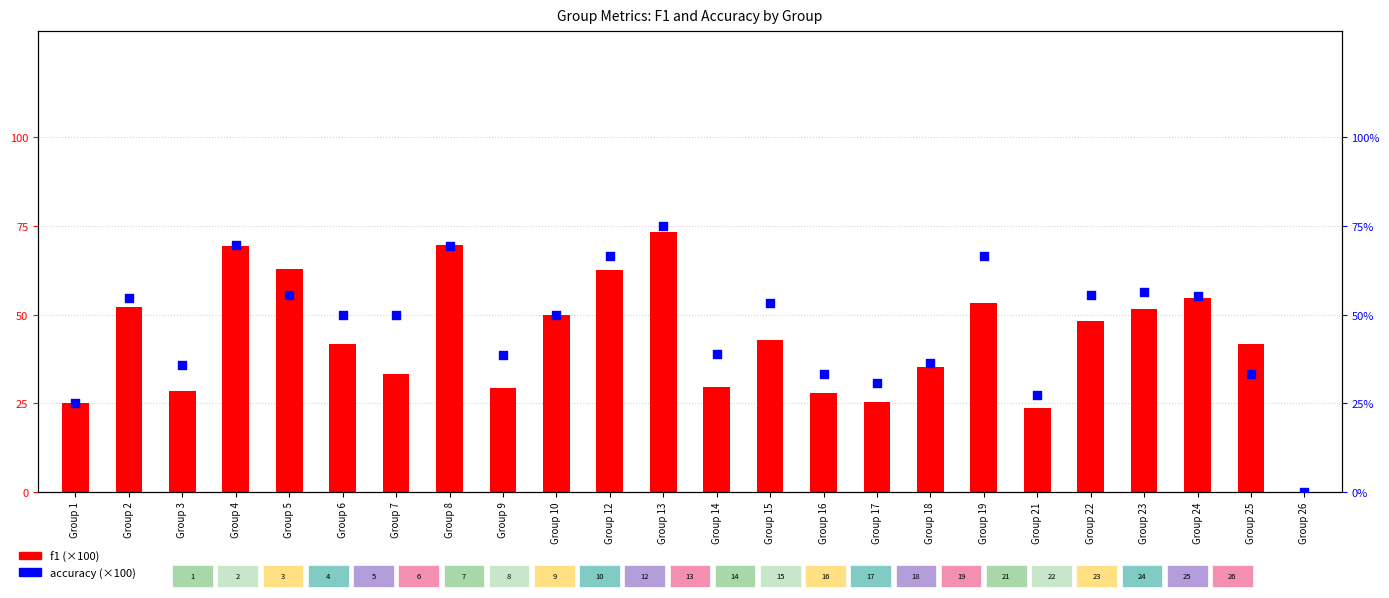

At how many categories does at least one series exceed 12?

23